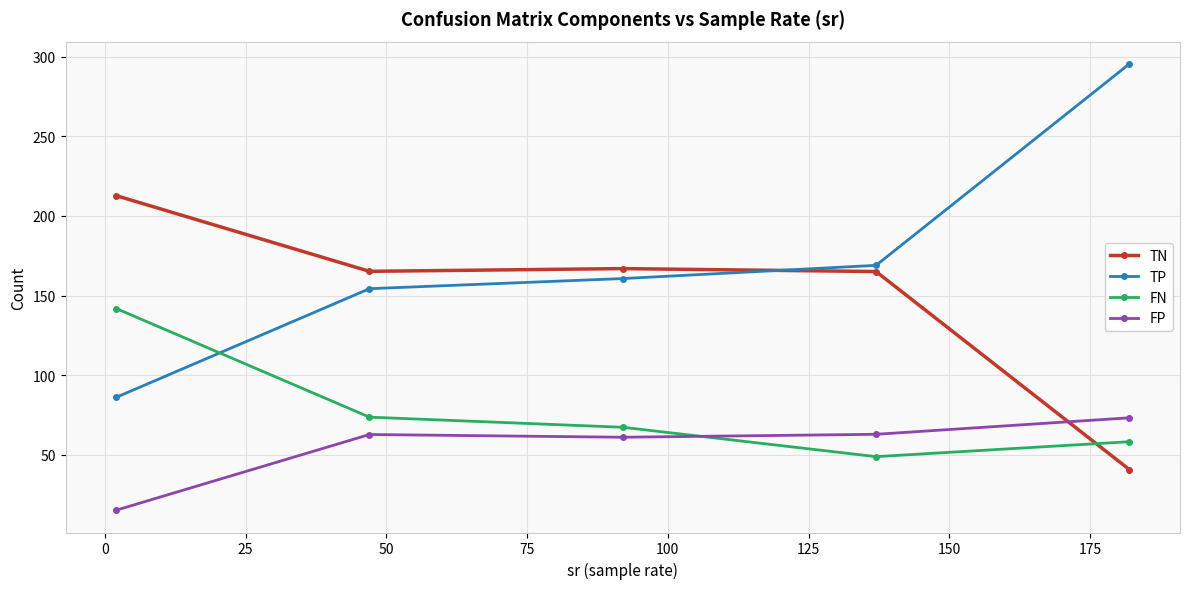

Does the chart have visible grid lines?

Yes